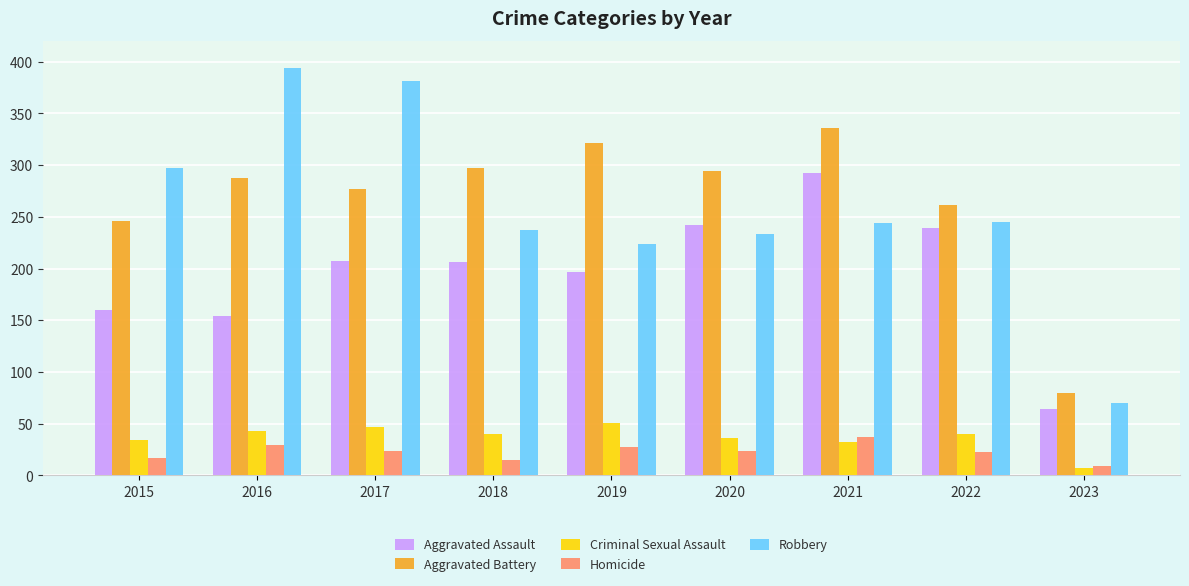

Between 2015 and 2017, which series saw the biggest shift?

Robbery